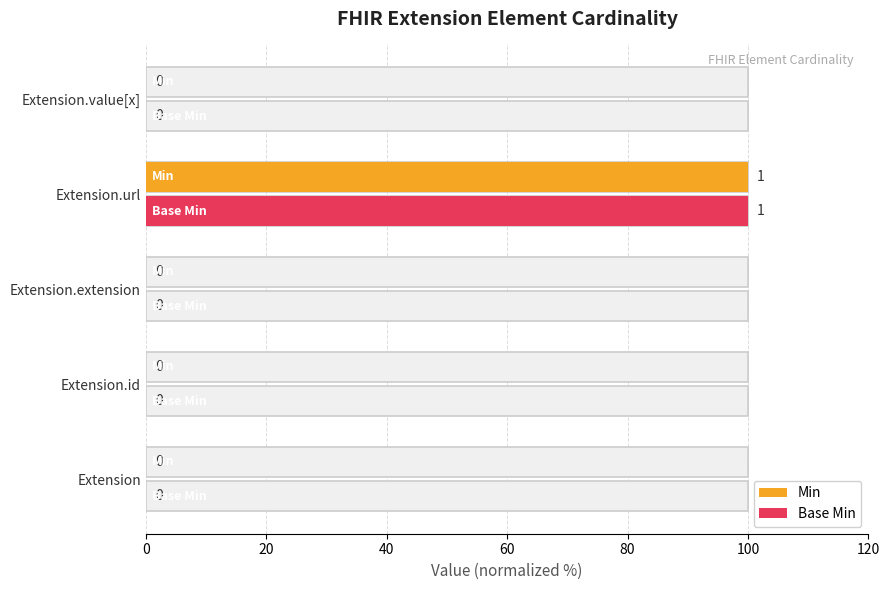

Between Extension.id and Extension.value[x], which series saw the biggest shift?

Min